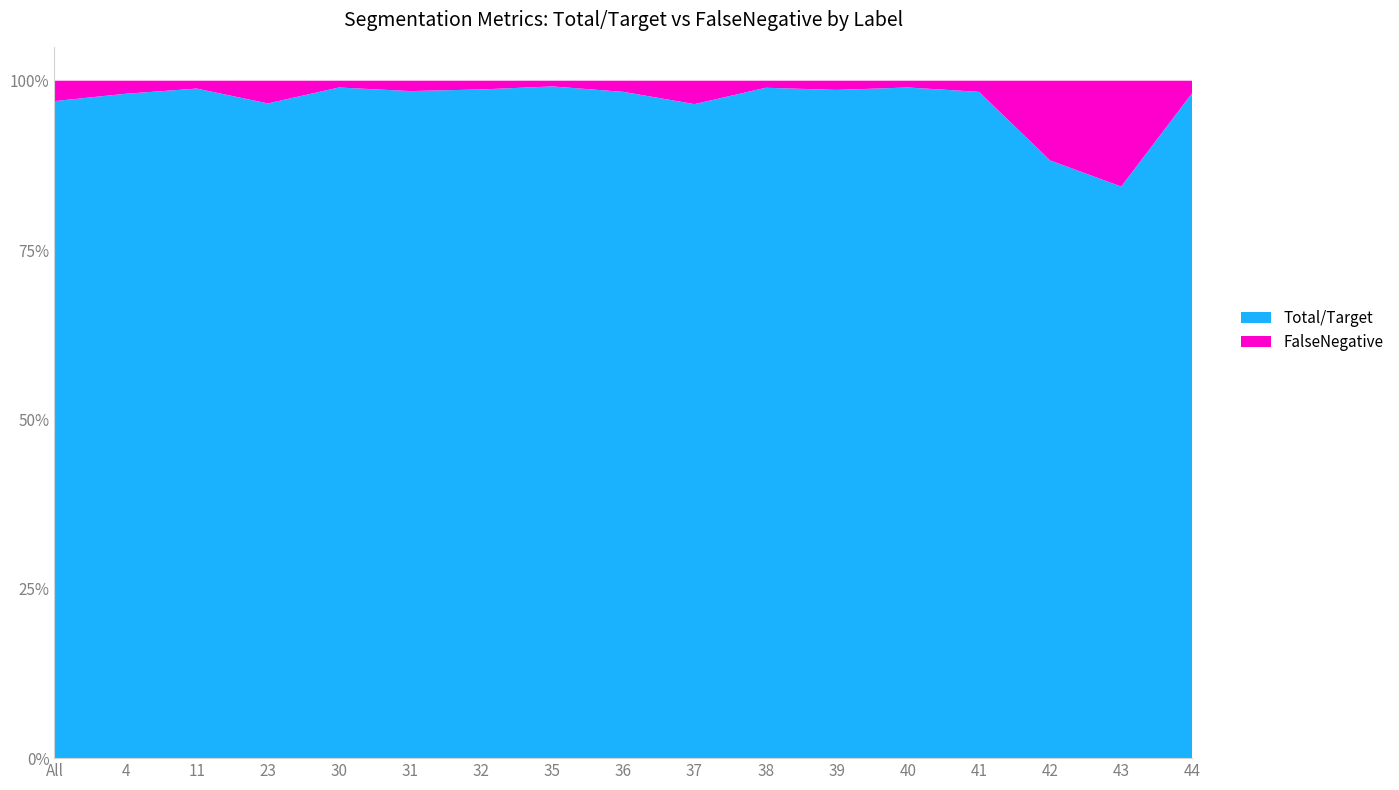

True or false: Total/Target has a value of 1.0 at 11.

True